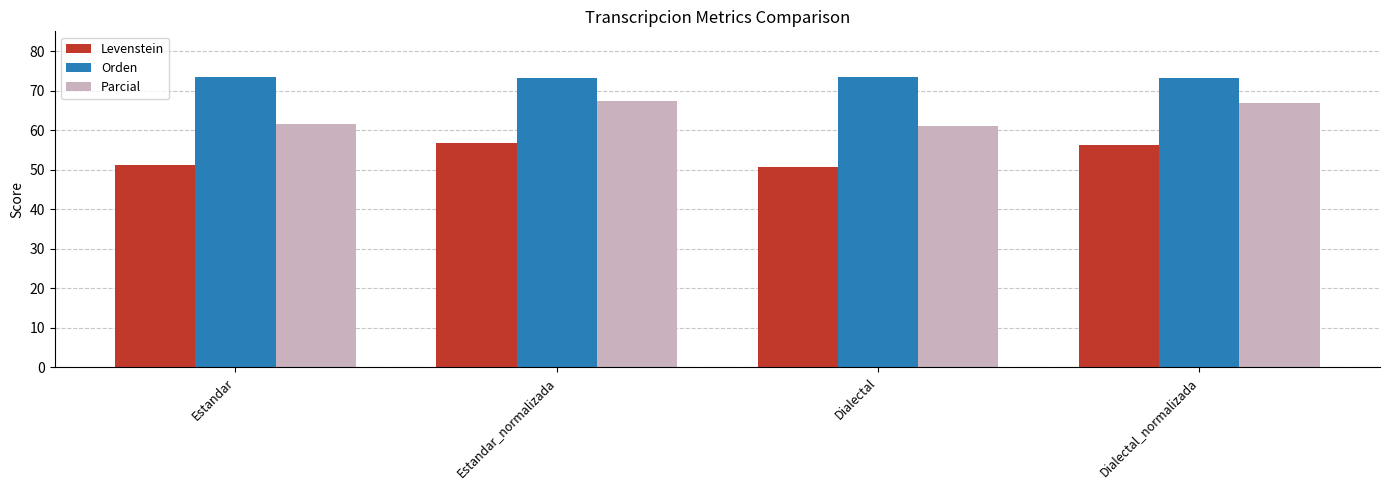

What is the approximate value of Parcial at Estandar?

61.5